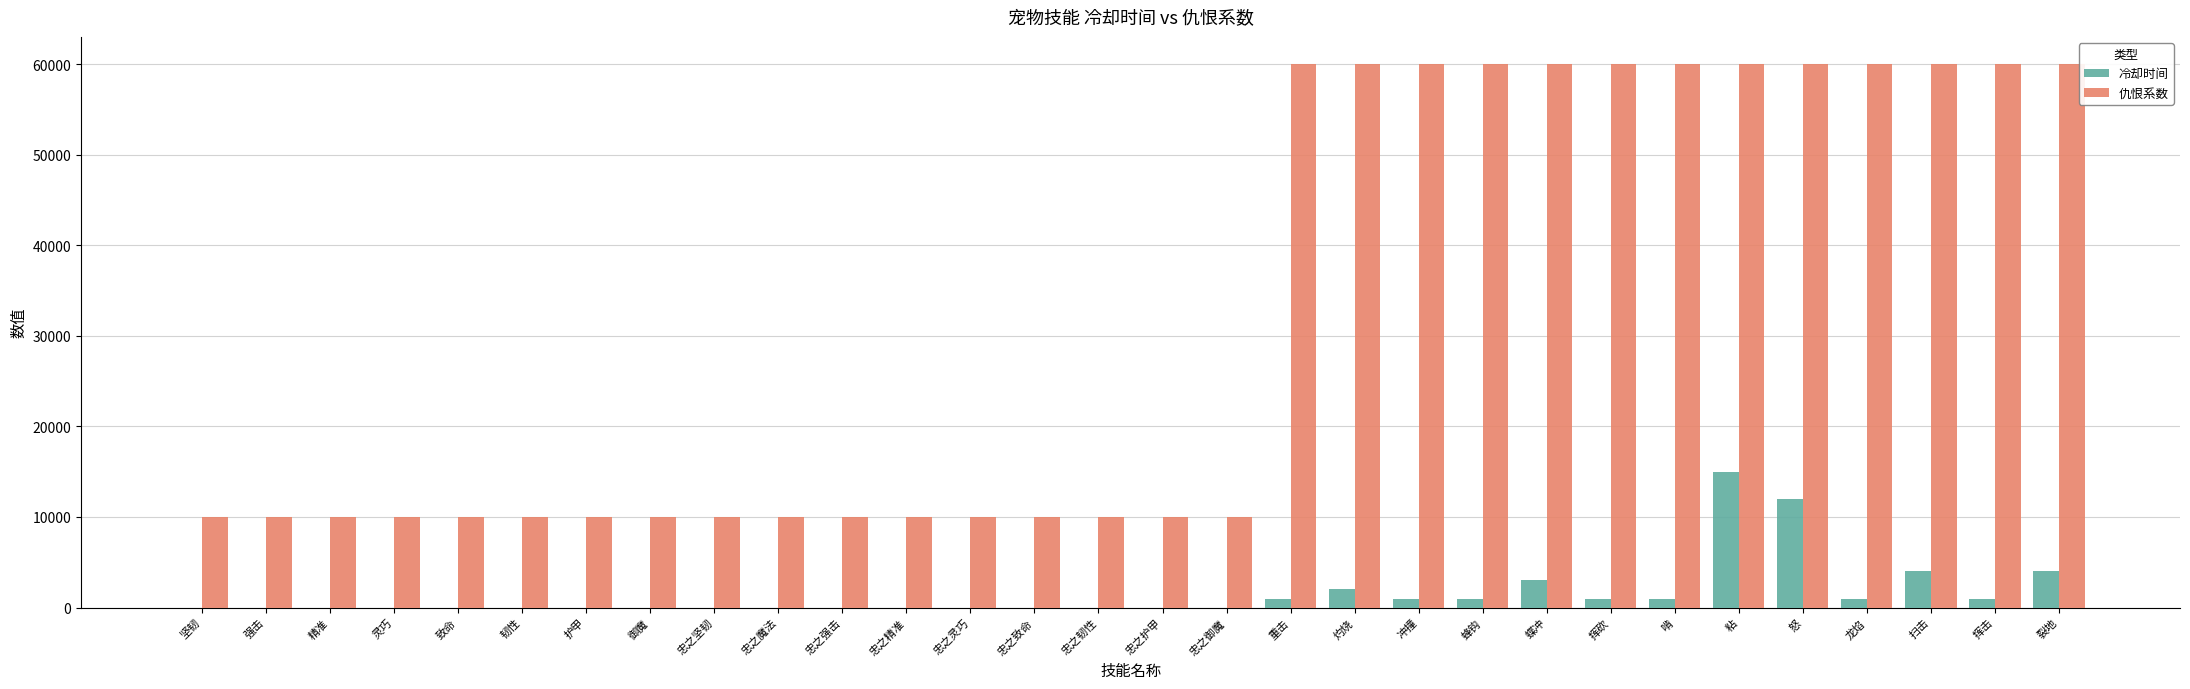

What is the sum of the 仇恨系数 values at 忠之护甲 and 忠之灵巧?

20000